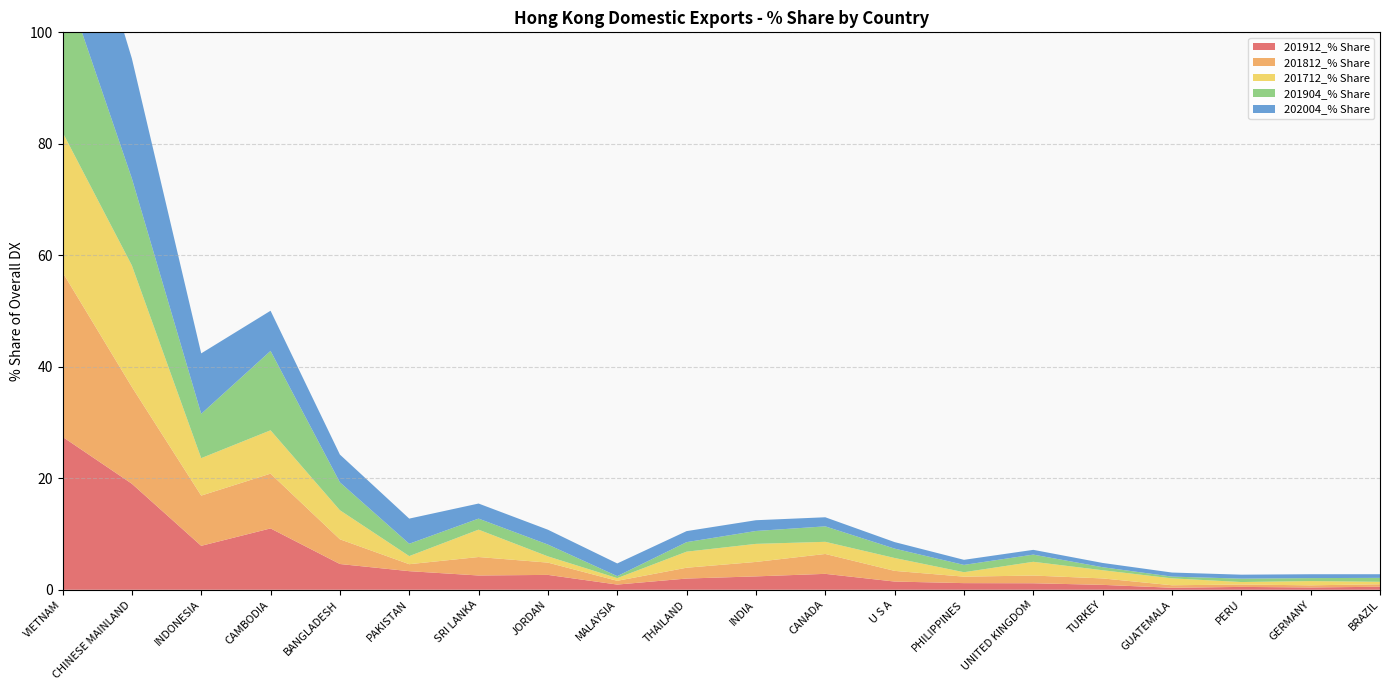

Reading right to left, what are all the values shown in this chart?

201912_% Share: 0.5	0.4	0.5	0.4	0.9	1.2	1.2	1.5	2.9	2.4	2.0	0.9	2.7	2.6	3.3	4.6	11.0	7.9	19.0	27.4
201812_% Share: 0.4	0.4	0.4	0.4	1.2	1.4	1.2	1.9	3.6	2.6	1.9	0.7	2.2	3.3	1.2	4.4	9.8	9.0	17.4	29.5
201712_% Share: 0.4	0.8	0.4	1.2	1.5	2.5	0.8	2.3	2.2	3.2	2.9	0.5	1.1	4.9	1.5	5.2	7.8	6.7	21.8	25.1
201904_% Share: 0.7	0.5	0.6	0.3	0.5	1.3	1.3	1.7	2.8	2.3	1.7	0.4	2.1	2.0	2.2	5.0	14.2	8.0	15.6	28.1
202004_% Share: 0.7	0.7	0.7	0.7	0.8	0.9	0.9	1.2	1.6	1.9	2.0	2.3	2.7	2.7	4.5	5.0	7.2	10.8	21.5	26.2